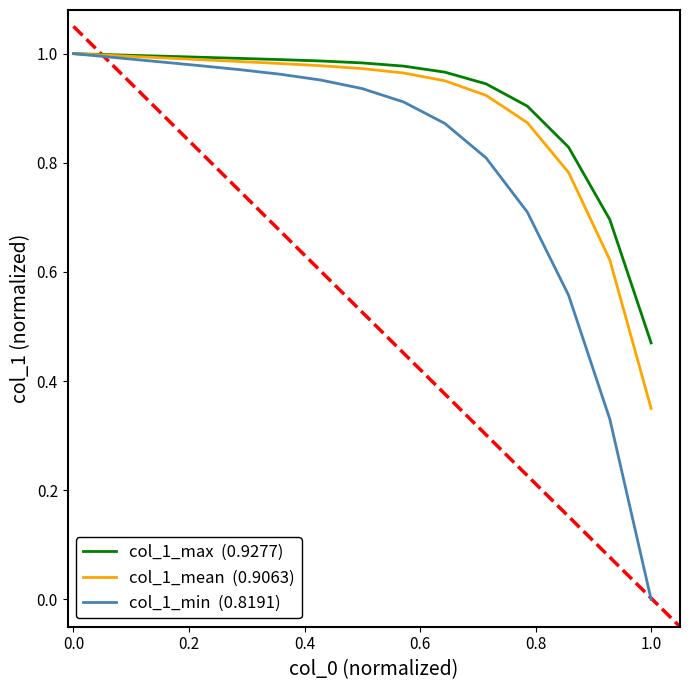

Reading right to left, transcribe all the data shown in this chart.

col_1_max  (0.9277): 0.5	0.7	0.8	0.9	0.9	1.0	1.0	1.0	1.0	1.0	1.0	1.0	1.0	1.0	1.0
col_1_mean  (0.9063): 0.3	0.6	0.8	0.9	0.9	1.0	1.0	1.0	1.0	1.0	1.0	1.0	1.0	1.0	1.0
col_1_min  (0.8191): 0.0	0.3	0.6	0.7	0.8	0.9	0.9	0.9	1.0	1.0	1.0	1.0	1.0	1.0	1.0